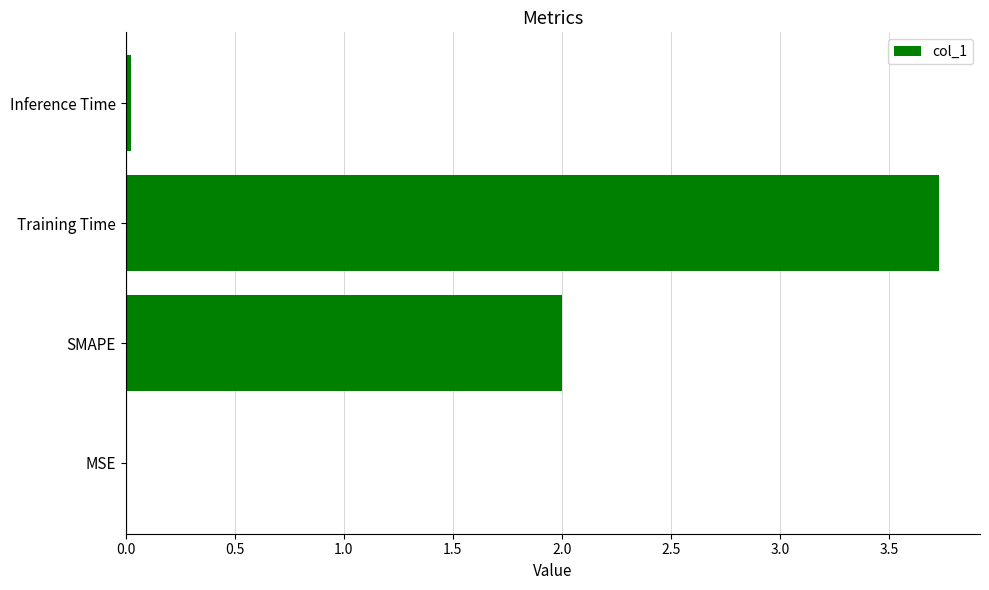

What is the sum of all values?

5.8